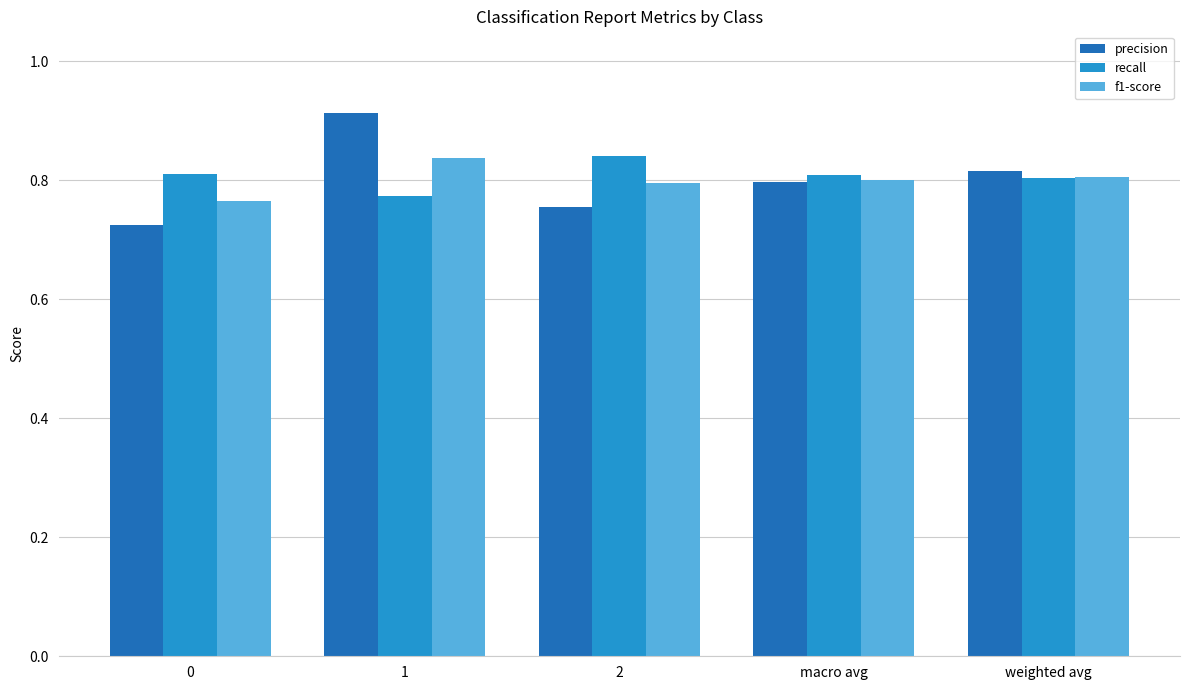

Which series has the largest range (max minus min)?

precision